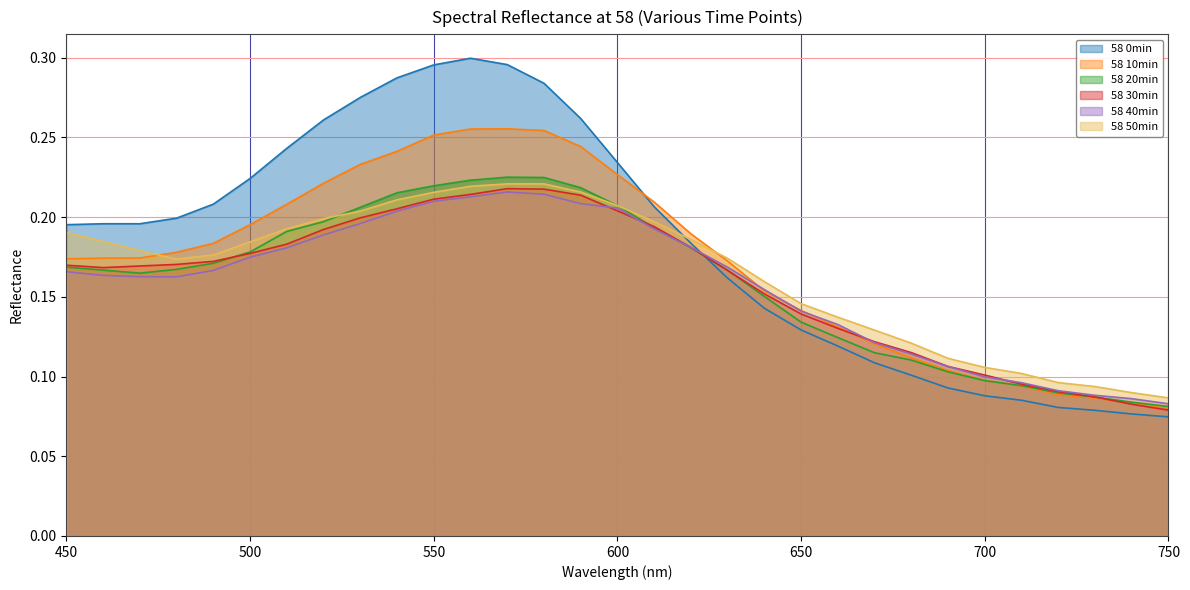

At 690, list the series in order from largest to smallest.

58 50min, 58 30min, 58 40min, 58 10min, 58 20min, 58 0min